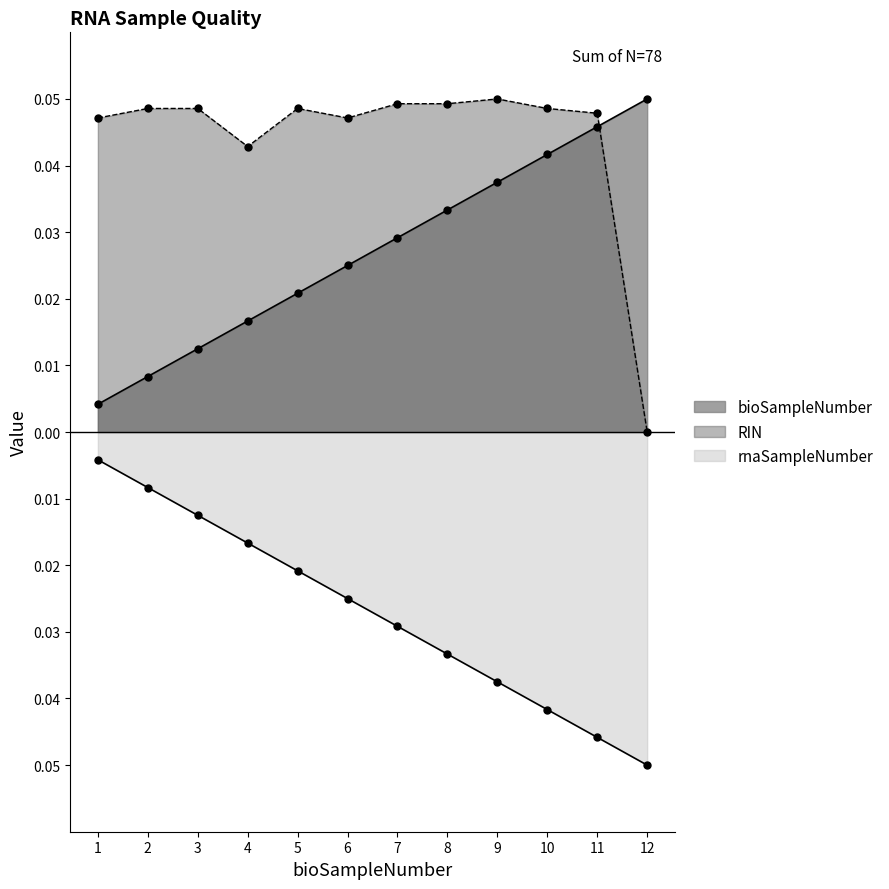

Does the chart have visible grid lines?

No